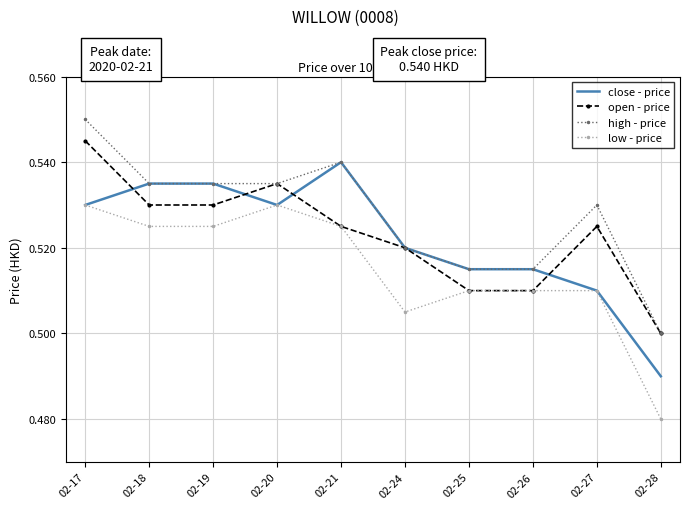

Is it true that open - price equals 0.5 at 02-27?

True